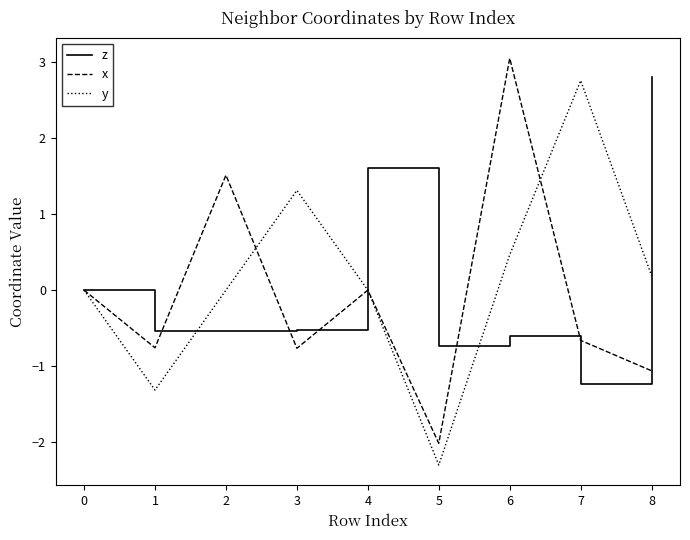

What value does the x series have at 5?

-2.0